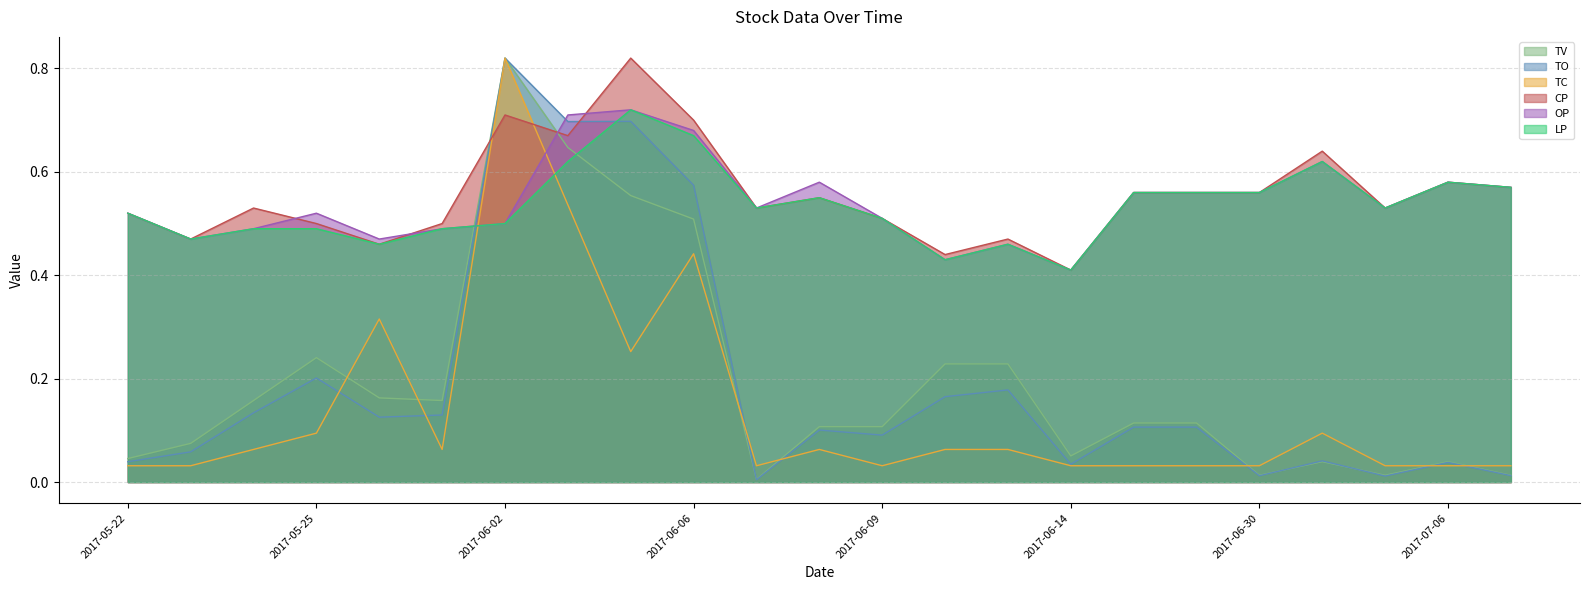

The value of TV at 2017-06-07 is 0.0. True or false?

False